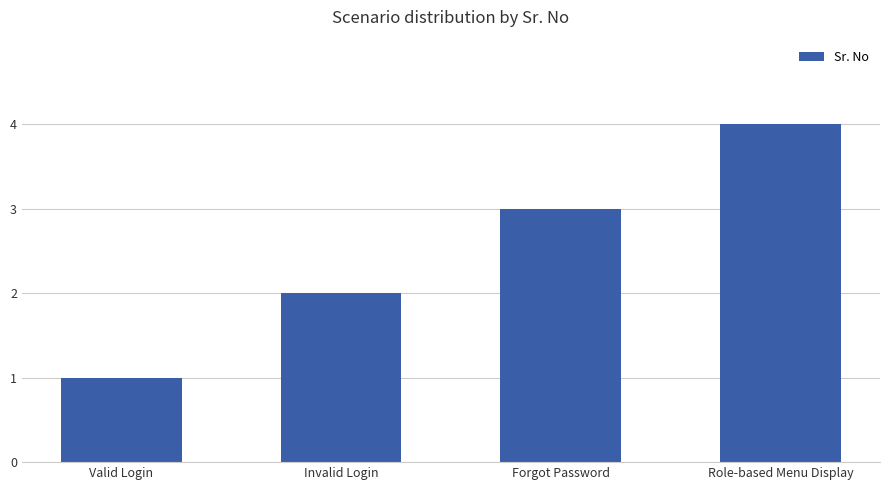

Rank the categories by value from highest to lowest.

Role-based Menu Display, Forgot Password, Invalid Login, Valid Login